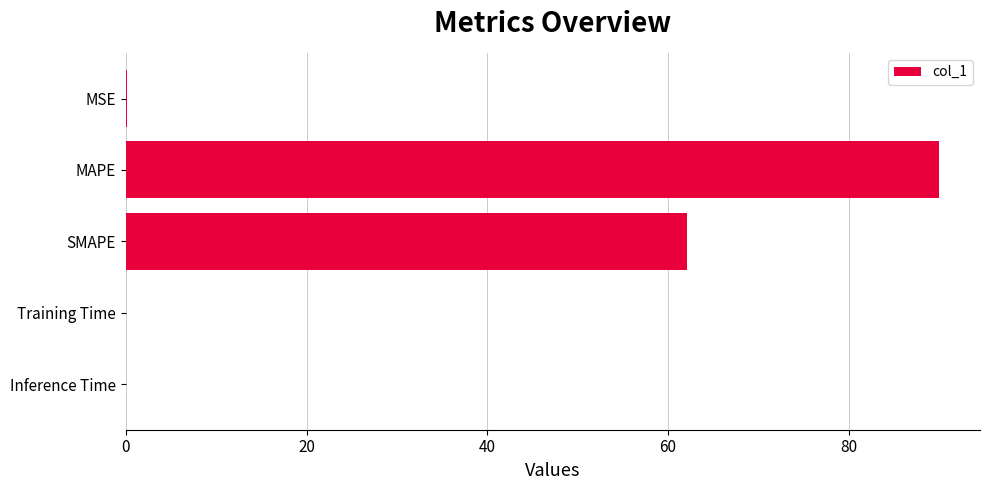

The value at MAPE is 48.5. True or false?

False